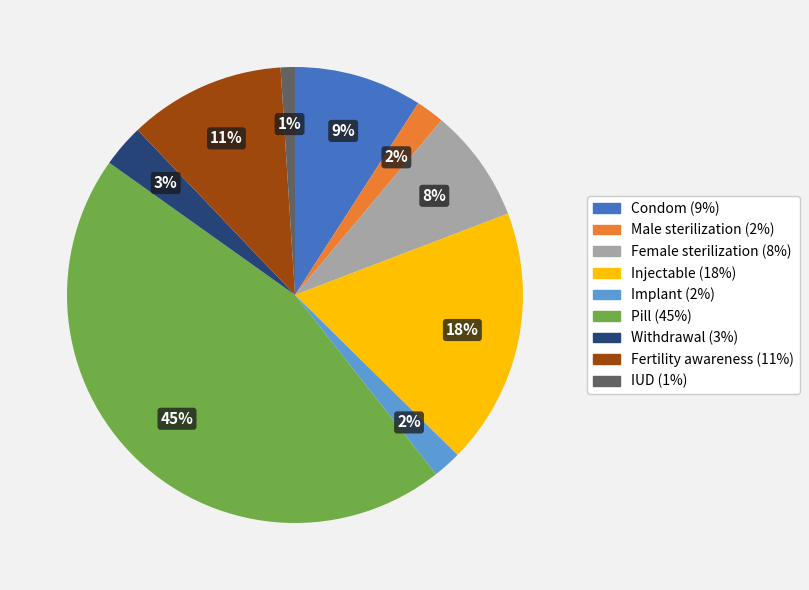

To the nearest percent, what is the difference between the largest and smallest slice percentages?

44%